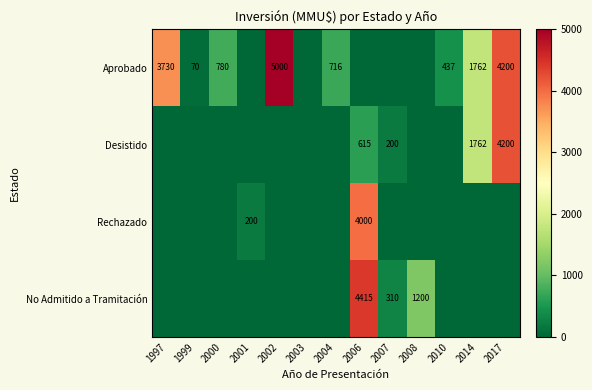

The Aprobado series shows 1090 at 2004. True or false?

False